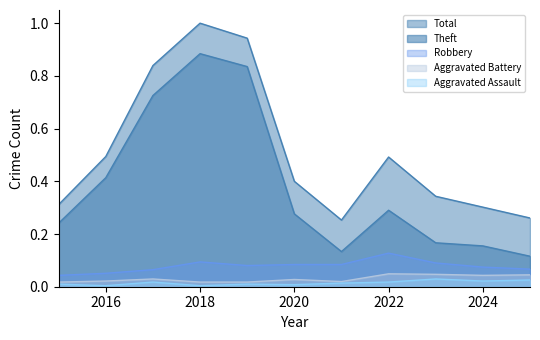

In Aggravated Battery, how many points are higher than both neighbors (excluding endpoints)?

3